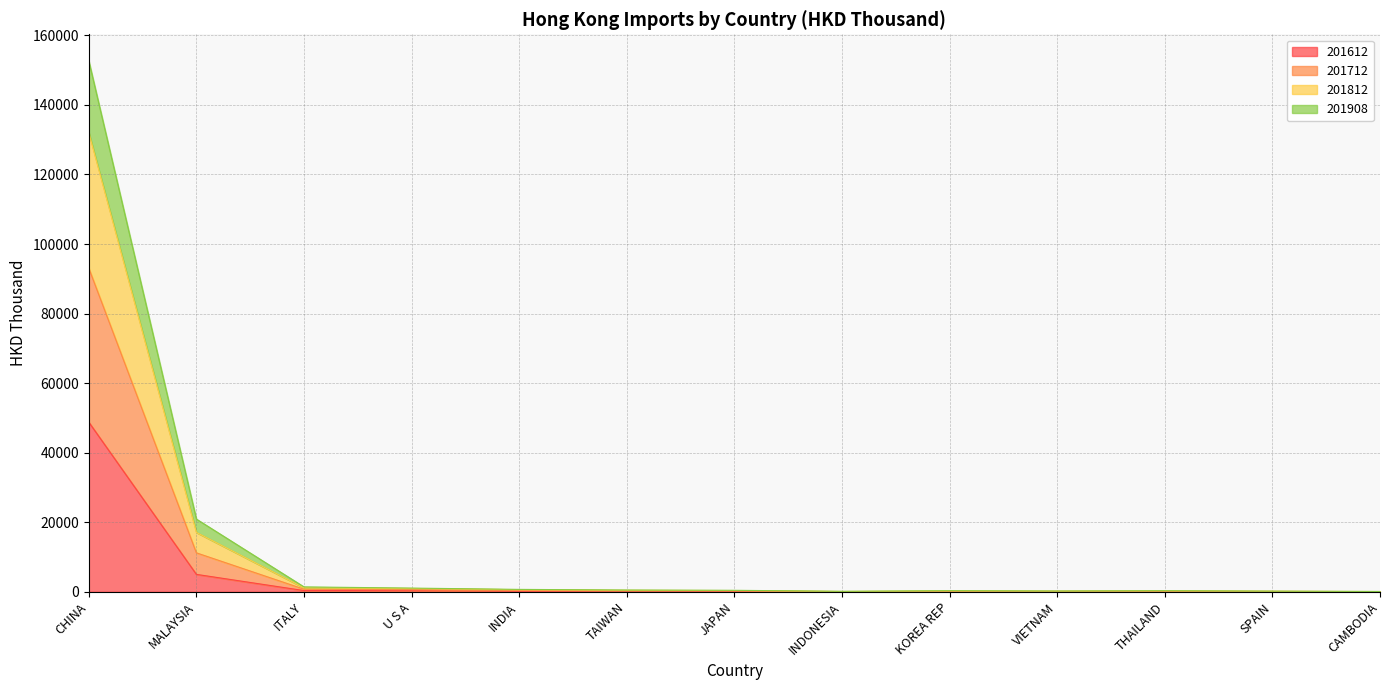

At which category does 201812 reach its first local peak?

KOREA REP